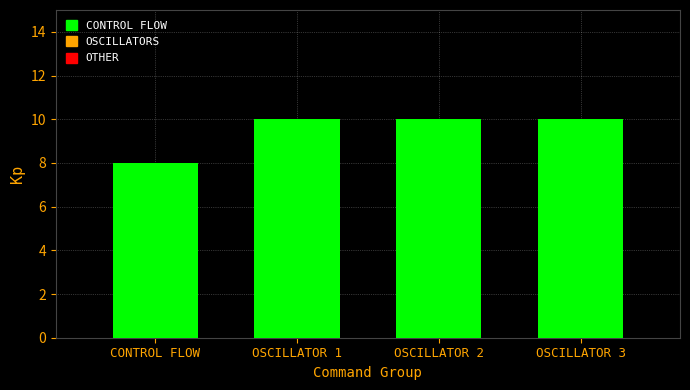

True or false: the data shows 6 at OSCILLATOR 1.

False